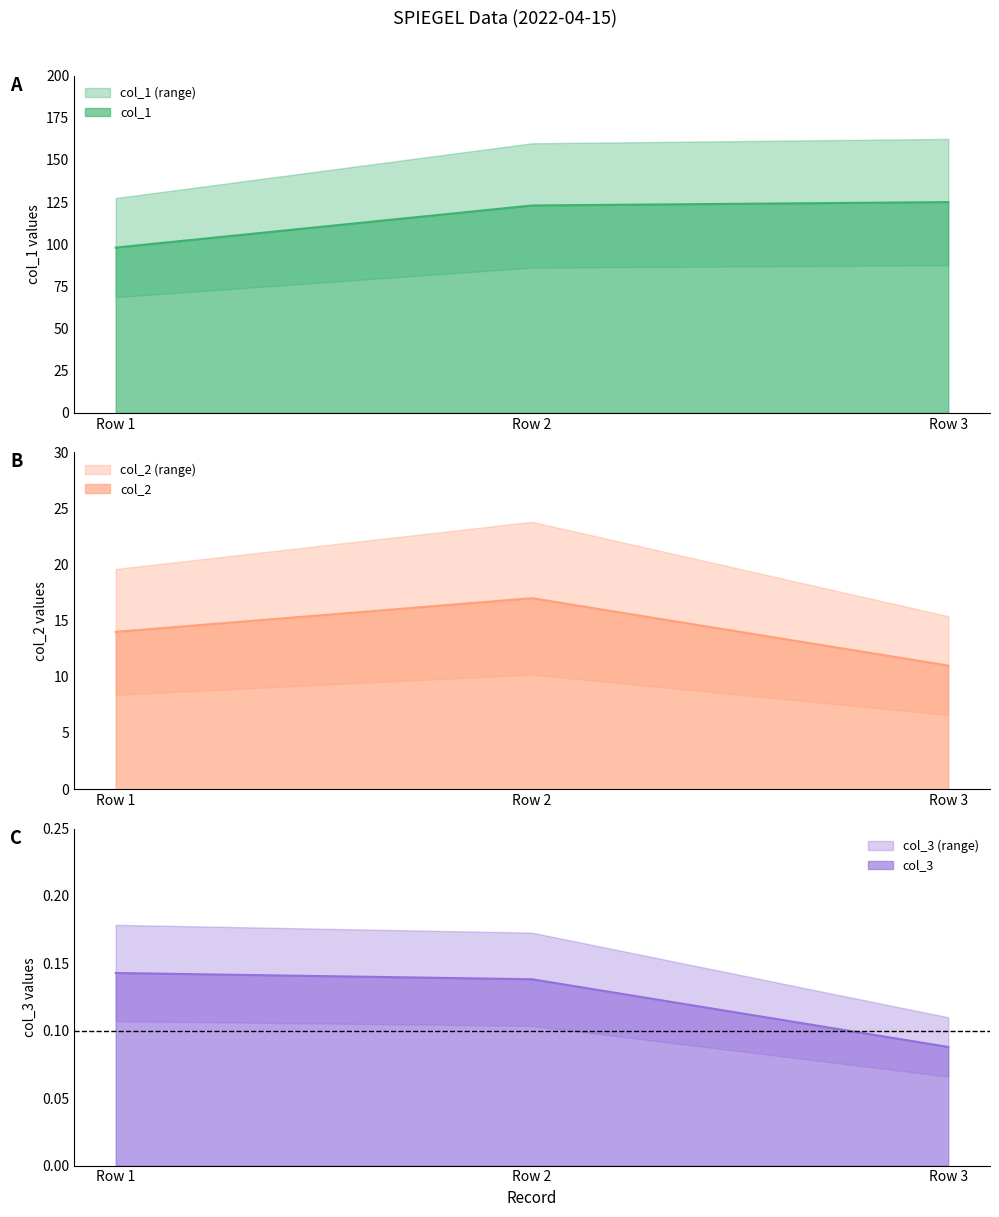

At Row 3, list the series in order from largest to smallest.

col_1, col_2, col_3